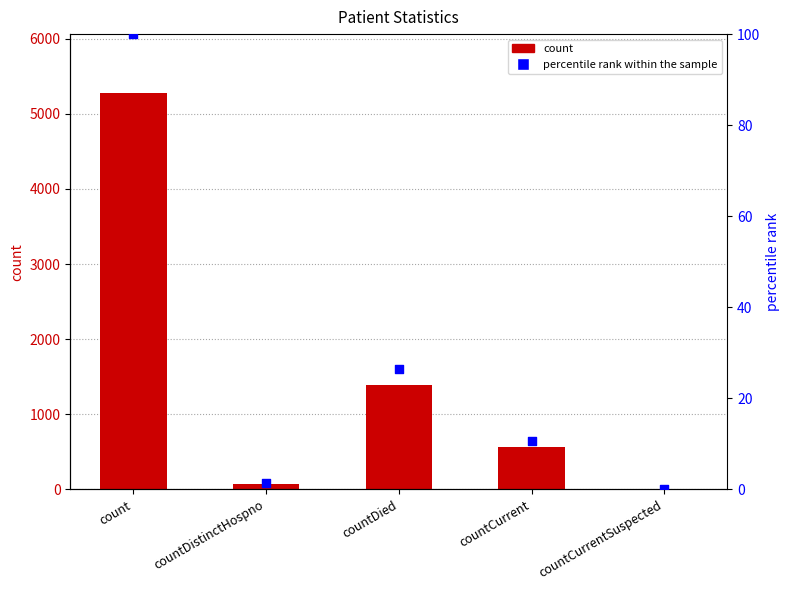

At how many categories does at least one series exceed 2312?

1